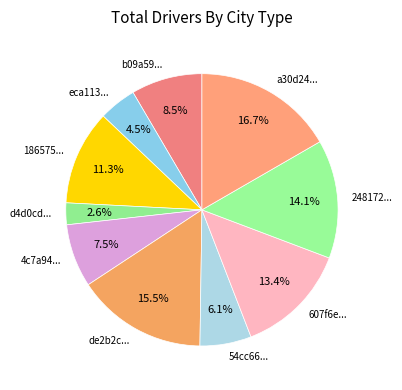

How many slices are in this pie chart?

10